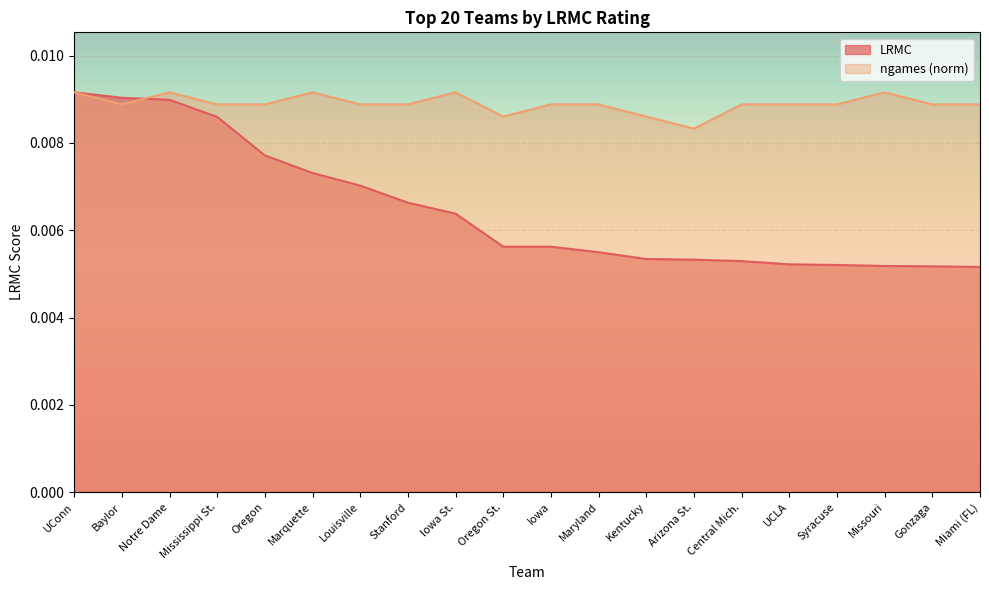

How many categories are shown in the chart?

20